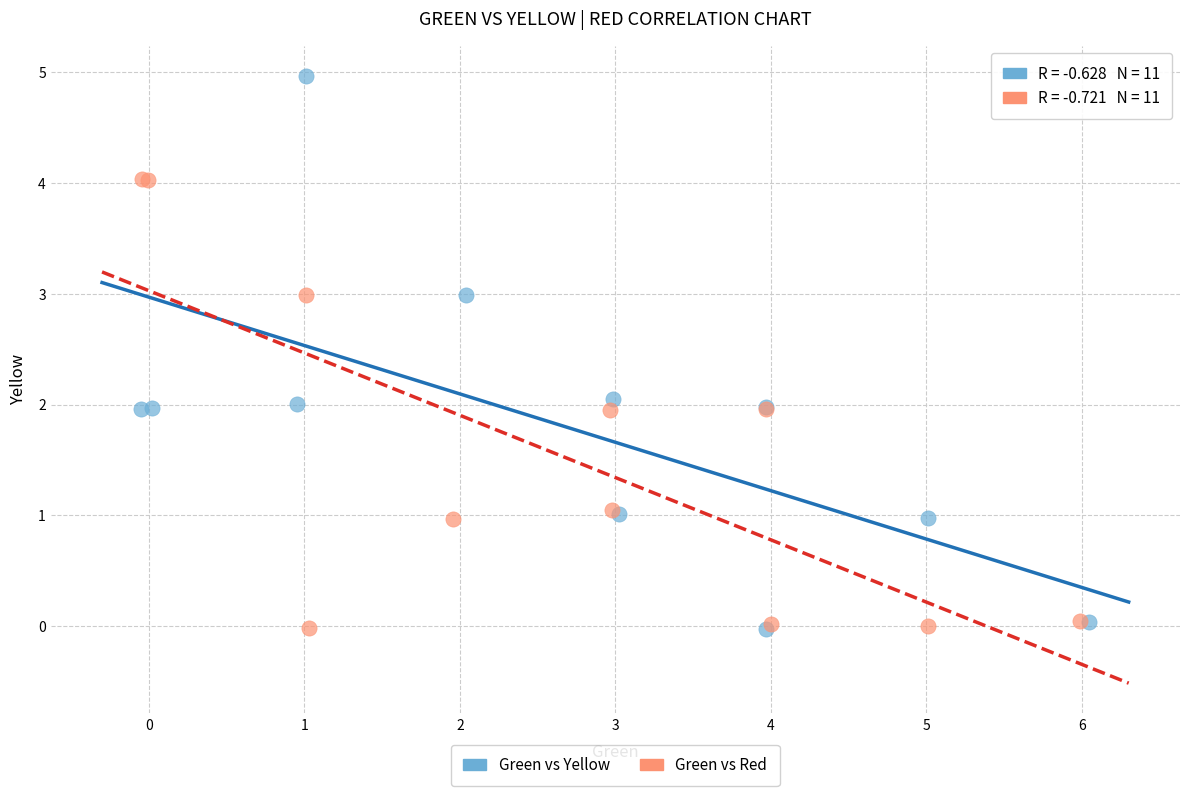

Which series has the largest Y range (max minus min)?

Green vs Yellow